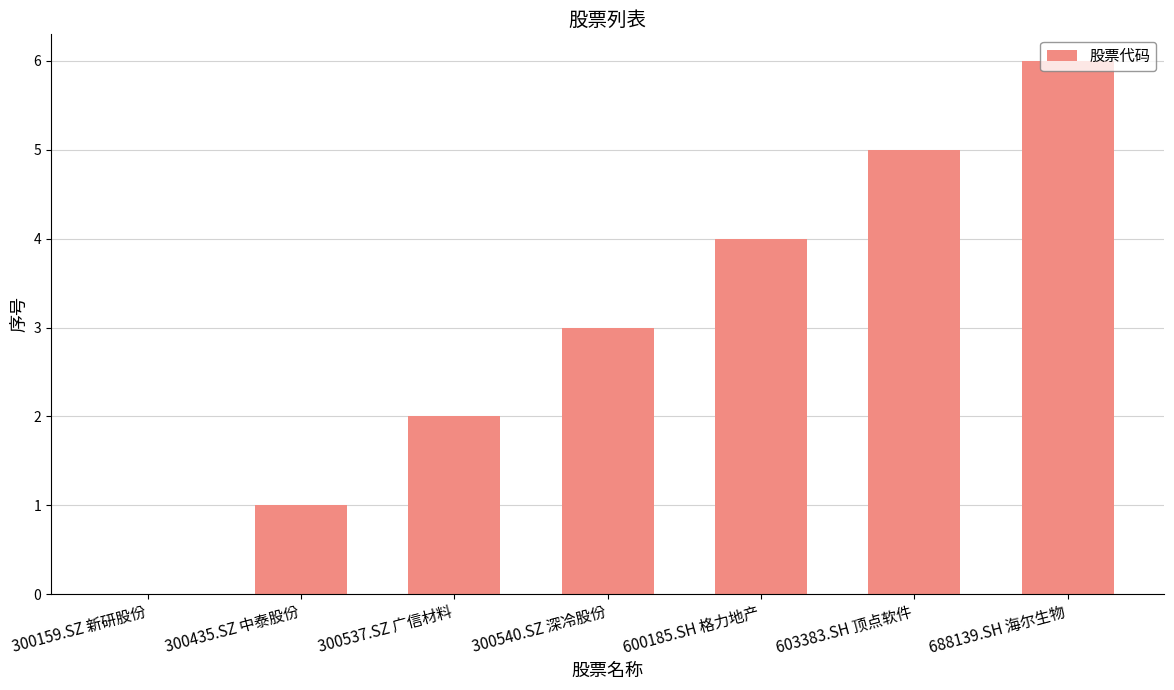

How many series are shown in this chart?

1